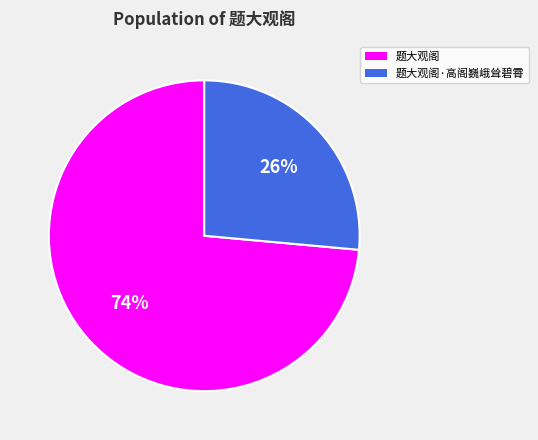

What percentage is the 题大观阁·高阁巍峨耸碧霄 slice, to the nearest percent?

26%